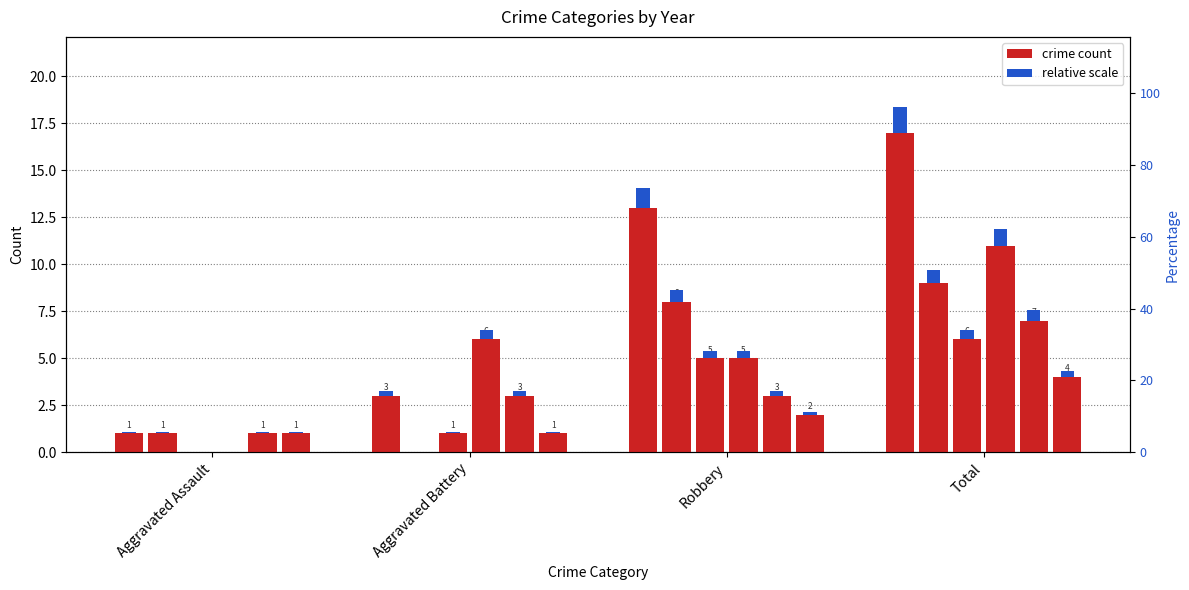

What is the difference between the second highest and minimum values in the 2019 series?

2